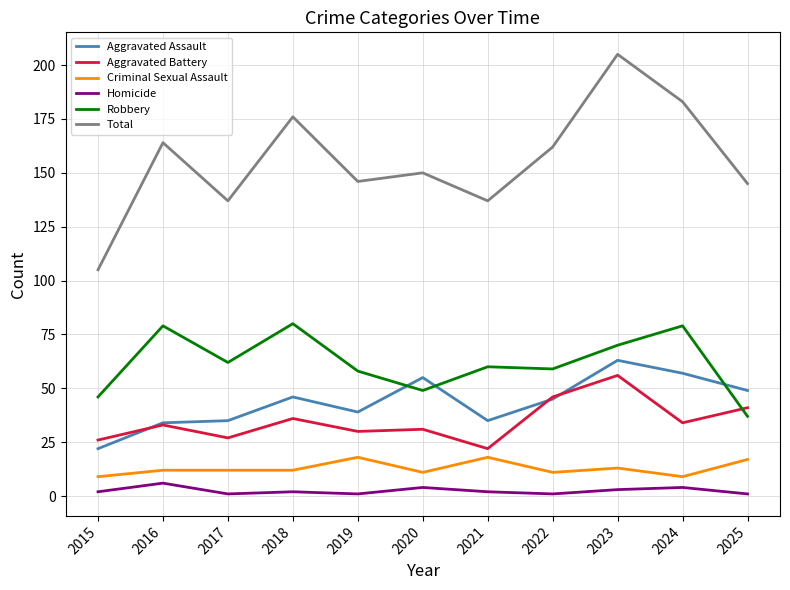

How many lines are shown in the chart?

6